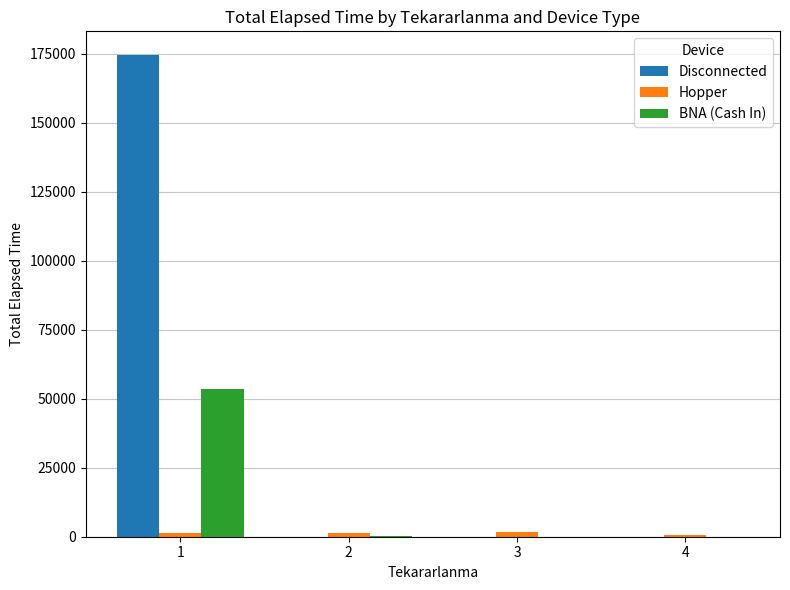

What is the sum of all BNA (Cash In) values?

53535